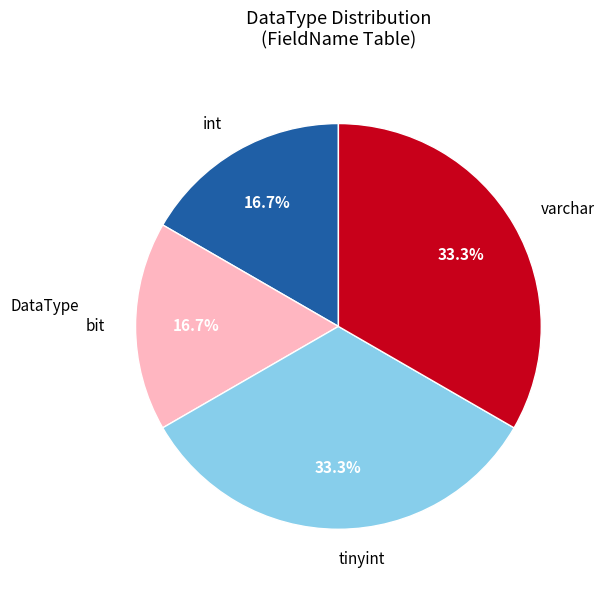

Approximately how many times larger is the value at varchar compared to tinyint?

1.0